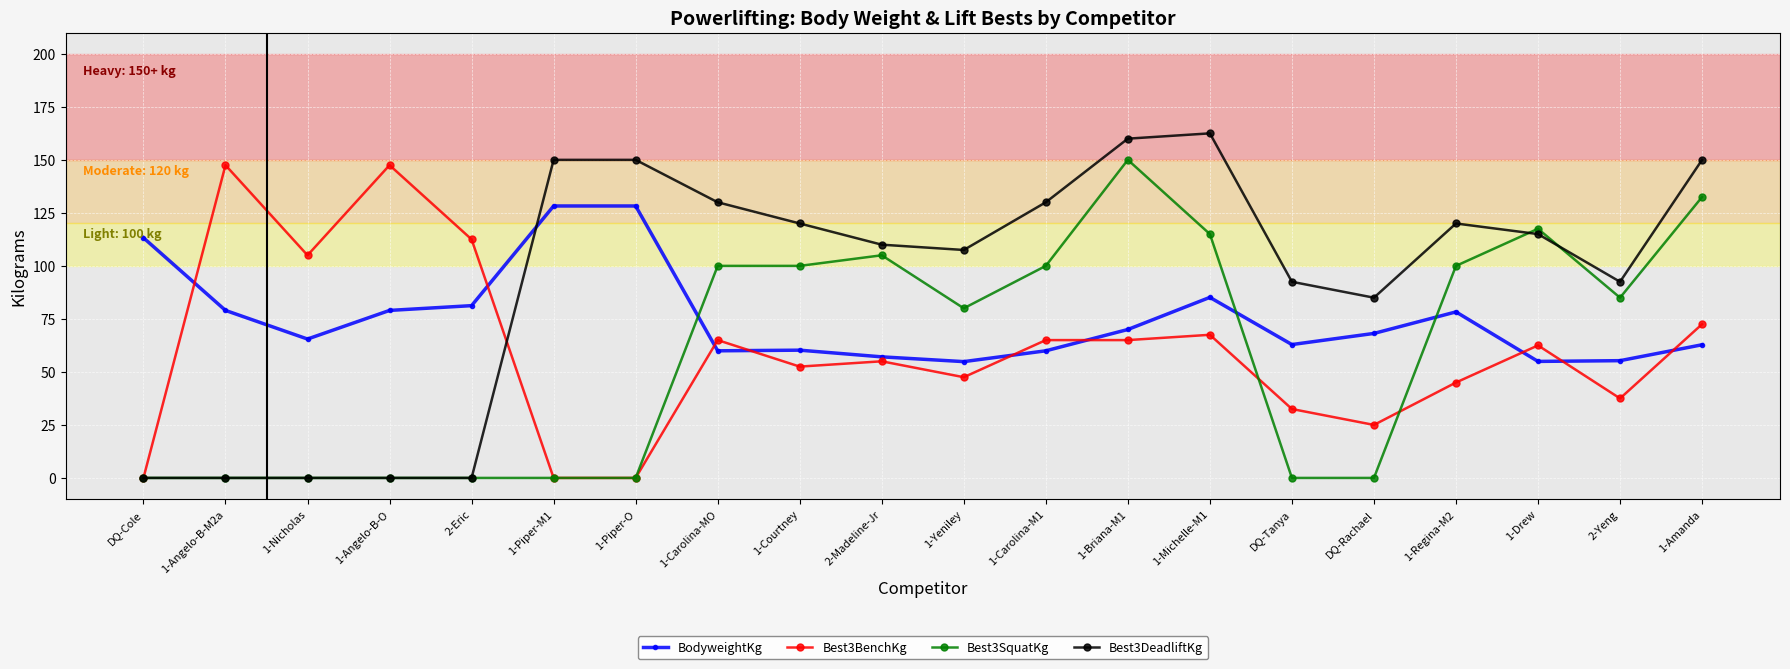

What is the difference between the maximum and second lowest values in the BodyweightKg series?

73.3